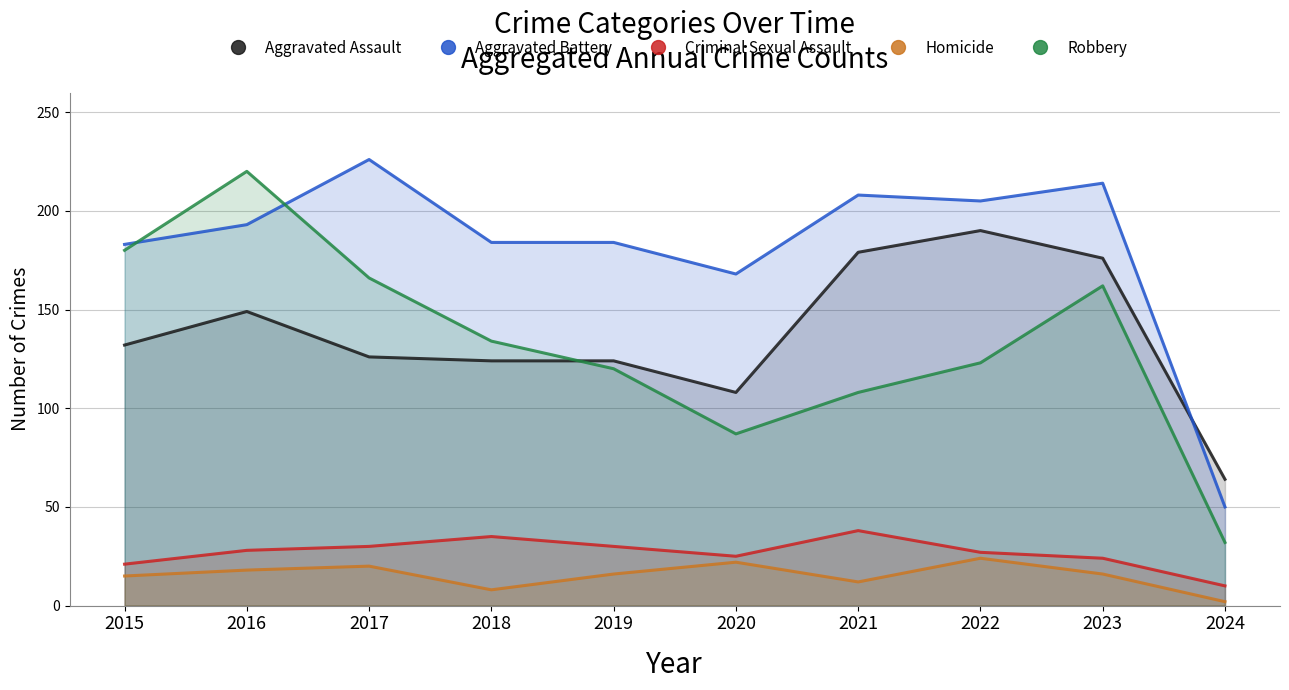

Reading right to left, transcribe all the data shown in this chart.

Aggravated Assault: 64	176	190	179	108	124	124	126	149	132
Aggravated Battery: 50	214	205	208	168	184	184	226	193	183
Criminal Sexual Assault: 10	24	27	38	25	30	35	30	28	21
Homicide: 2	16	24	12	22	16	8	20	18	15
Robbery: 32	162	123	108	87	120	134	166	220	180